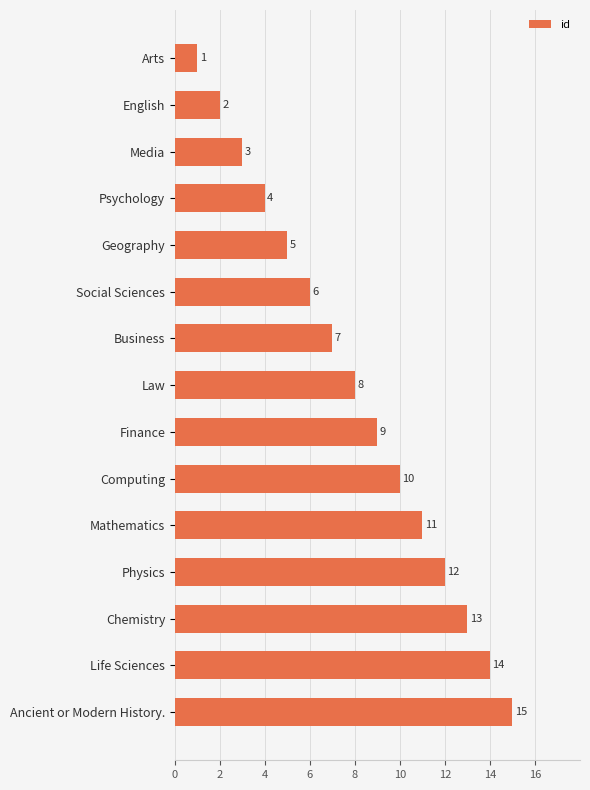

How many bars are there in total?

15